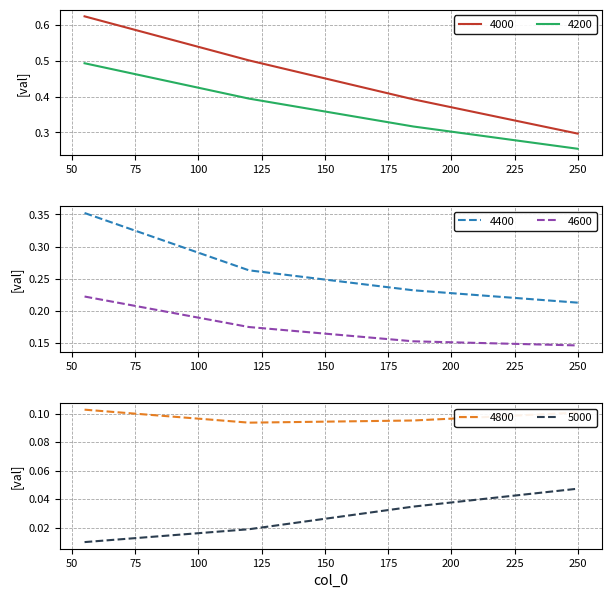

True or false: 4400 and 5000 cross at least once.

False